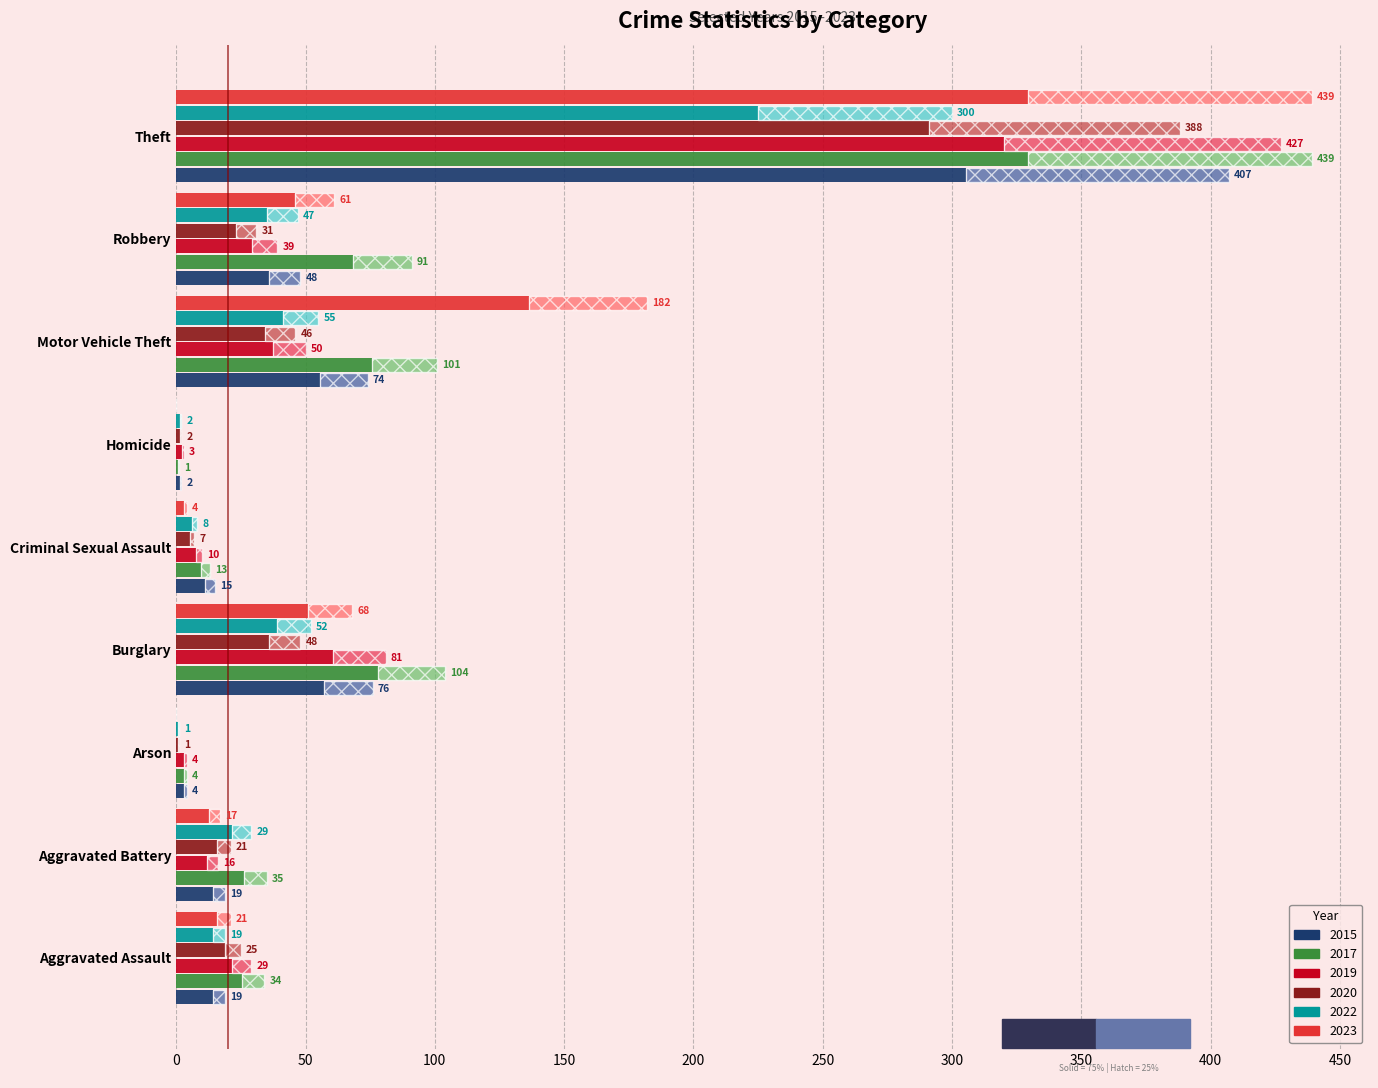

Reading left to right, extract all data points from this chart.

2015: Aggravated Assault=14.2	Aggravated Battery=14.2	Arson=3.0	Burglary=57.0	Criminal Sexual Assault=11.2	Homicide=1.5	Motor Vehicle Theft=55.5	Robbery=36.0	Theft=305.2
2017: Aggravated Assault=25.5	Aggravated Battery=26.2	Arson=3.0	Burglary=78.0	Criminal Sexual Assault=9.8	Homicide=0.8	Motor Vehicle Theft=75.8	Robbery=68.2	Theft=329.2
2019: Aggravated Assault=21.8	Aggravated Battery=12.0	Arson=3.0	Burglary=60.8	Criminal Sexual Assault=7.5	Homicide=2.2	Motor Vehicle Theft=37.5	Robbery=29.2	Theft=320.2
2020: Aggravated Assault=18.8	Aggravated Battery=15.8	Arson=0.8	Burglary=36.0	Criminal Sexual Assault=5.2	Homicide=1.5	Motor Vehicle Theft=34.5	Robbery=23.2	Theft=291.0
2022: Aggravated Assault=14.2	Aggravated Battery=21.8	Arson=0.8	Burglary=39.0	Criminal Sexual Assault=6.0	Homicide=1.5	Motor Vehicle Theft=41.2	Robbery=35.2	Theft=225.0
2023: Aggravated Assault=15.8	Aggravated Battery=12.8	Arson=0.0	Burglary=51.0	Criminal Sexual Assault=3.0	Homicide=0.0	Motor Vehicle Theft=136.5	Robbery=45.8	Theft=329.2